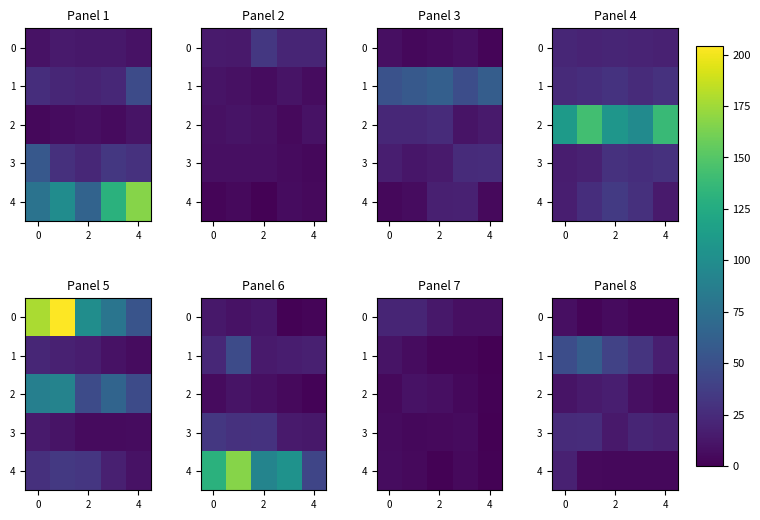

What is the minimum value for 3?

14